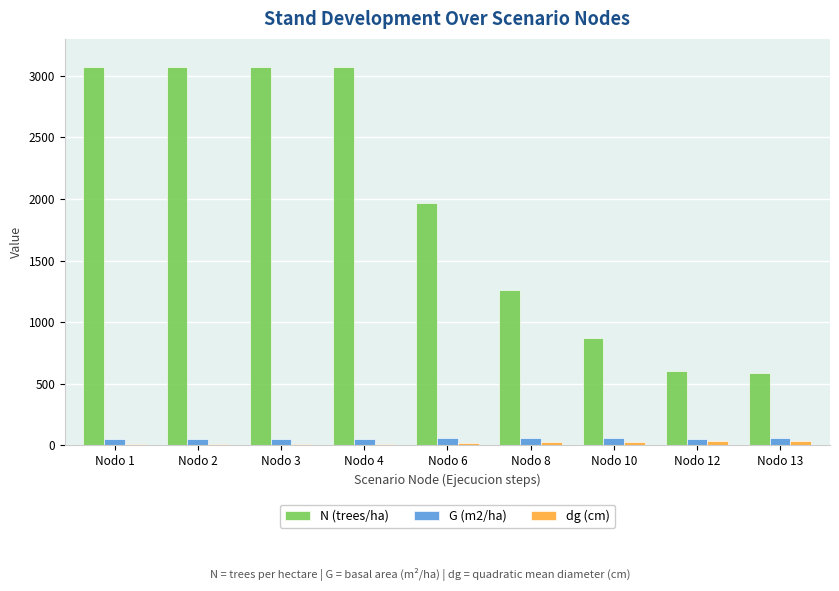

What is the value of the G (m2/ha) bar at the 7th from the left?

57.2